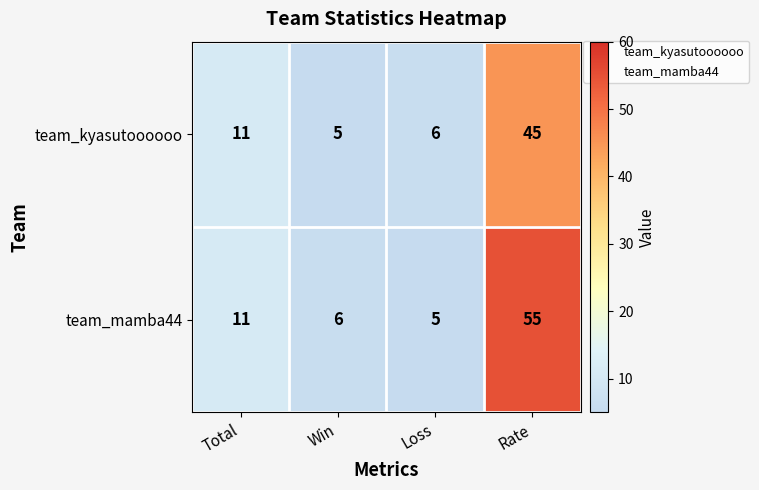

What is the total value across all series at Total?

22